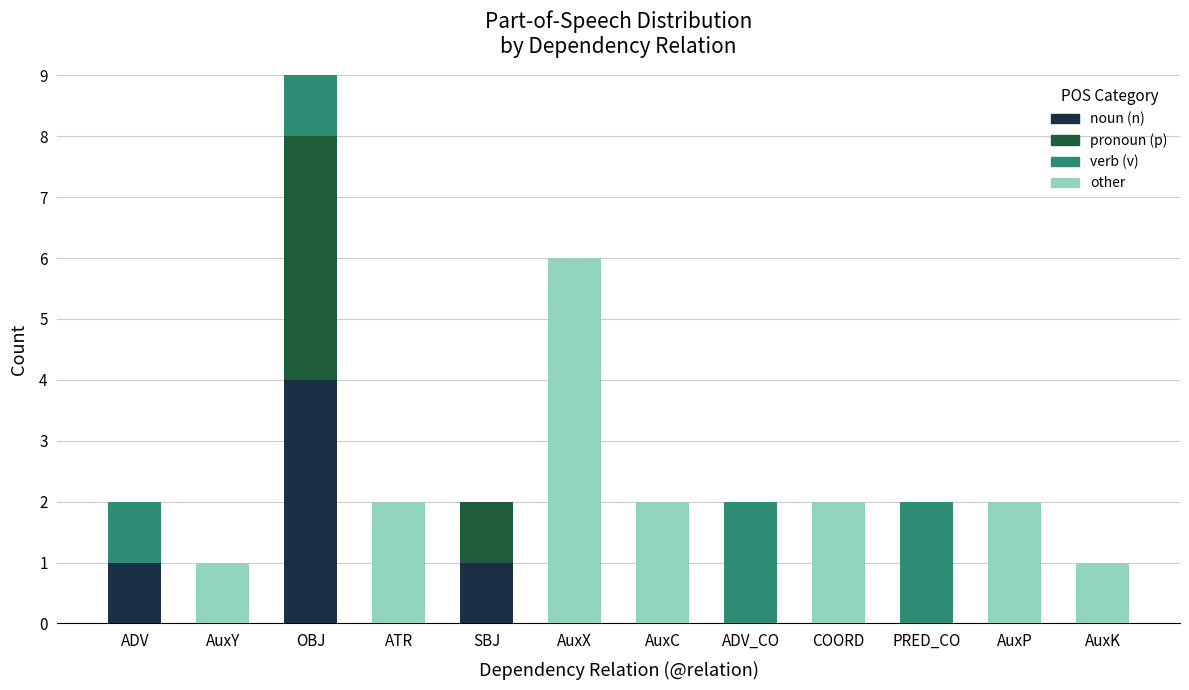

What is the sum of all noun (n) values?

6